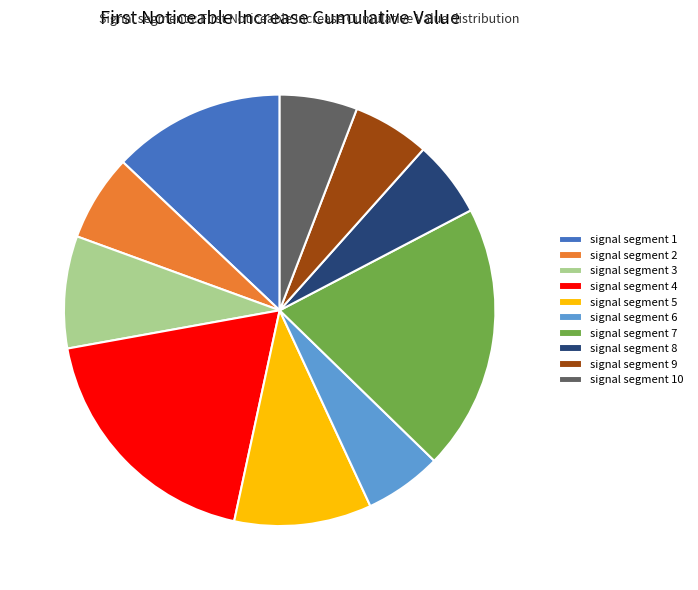

Which has a higher value, signal segment 5 or signal segment 8?

signal segment 5